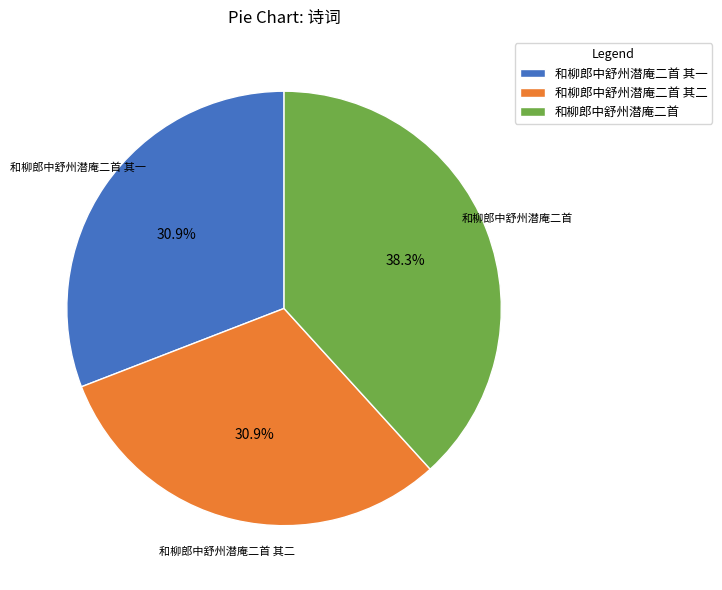

How many segments does this pie chart have?

3